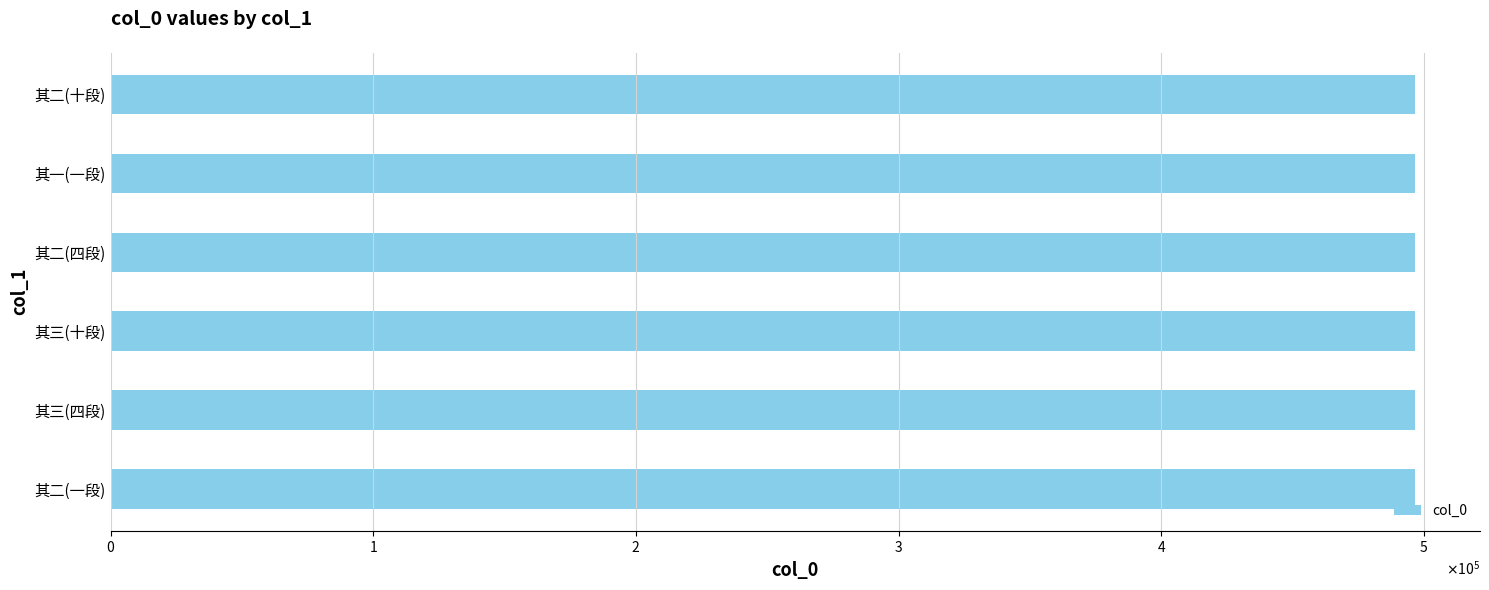

Are the bars horizontal?

Yes